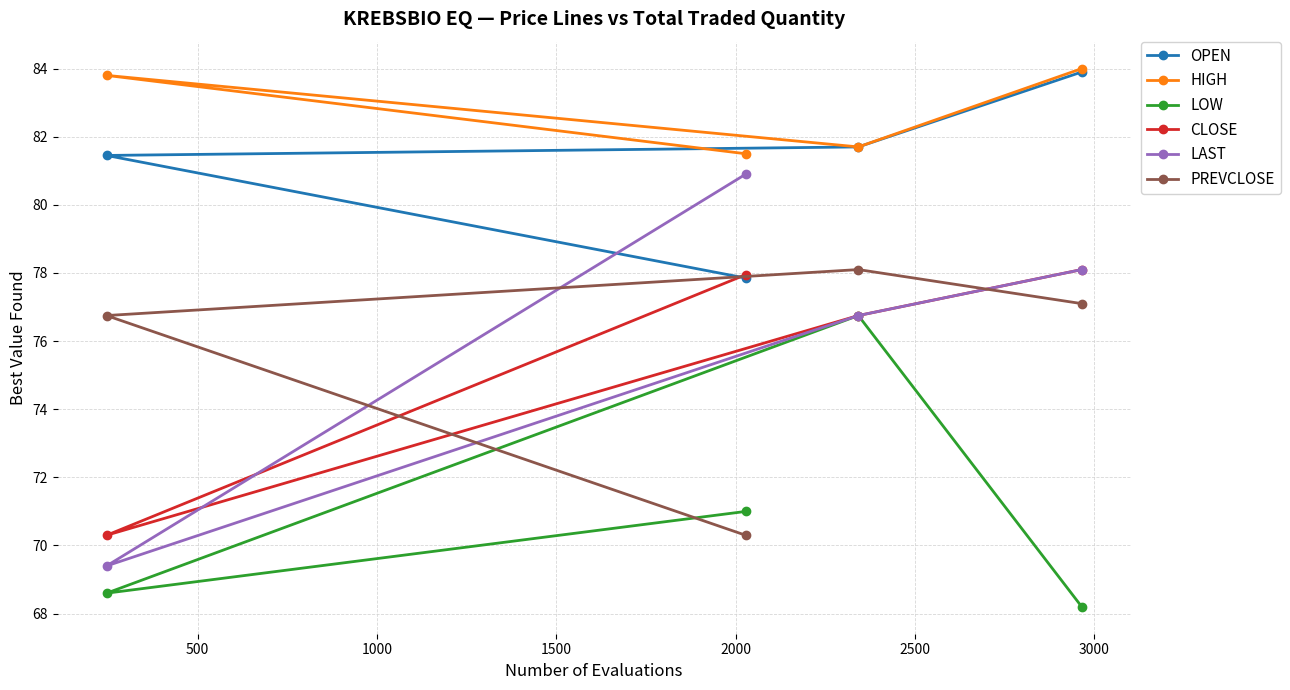

Which series has the widest spread of values?

LAST